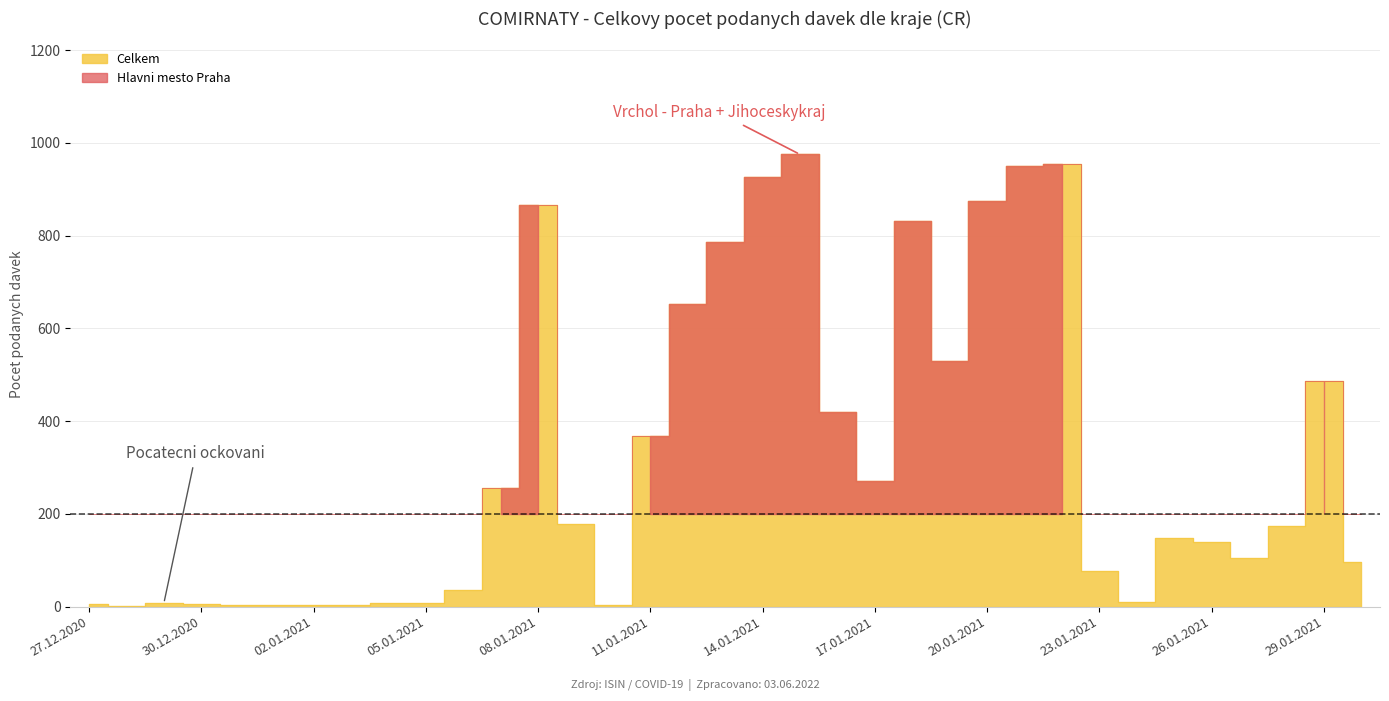

True or false: Zlinsky kraj has a value of 100 at 29.01.2021.

False